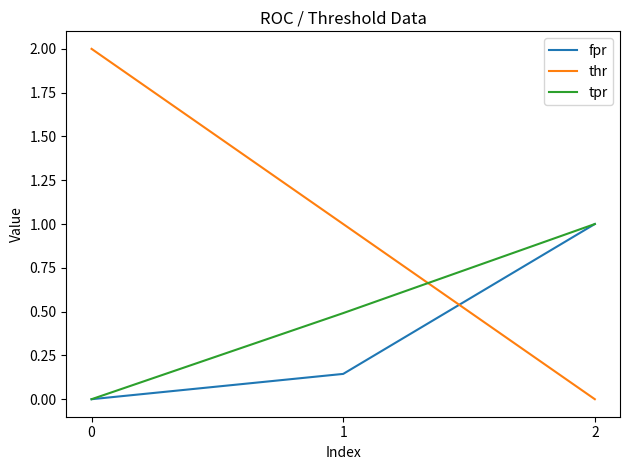

True or false: tpr has a value of 0.2 at 1.

False